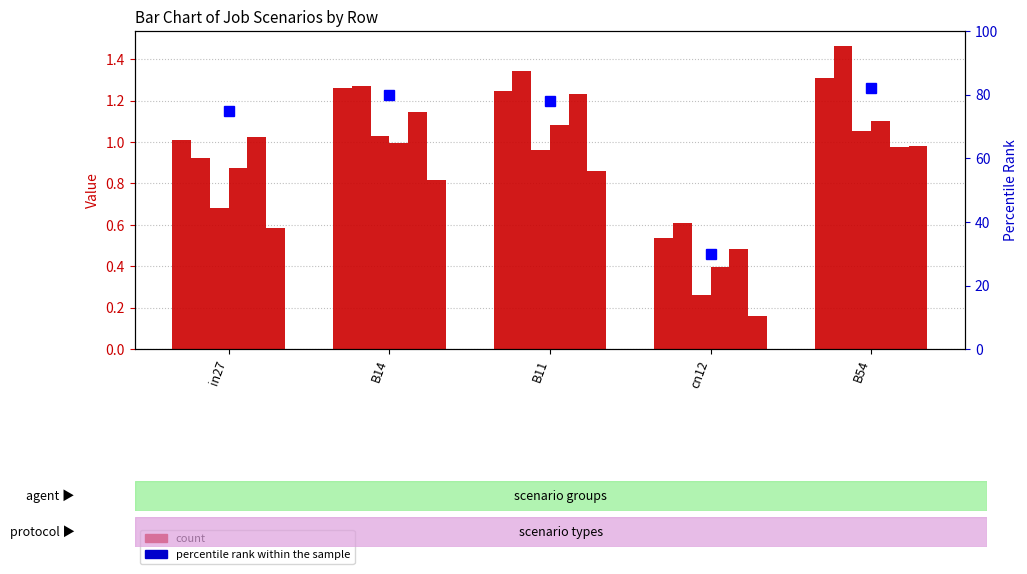

What position from the left is in27?

1